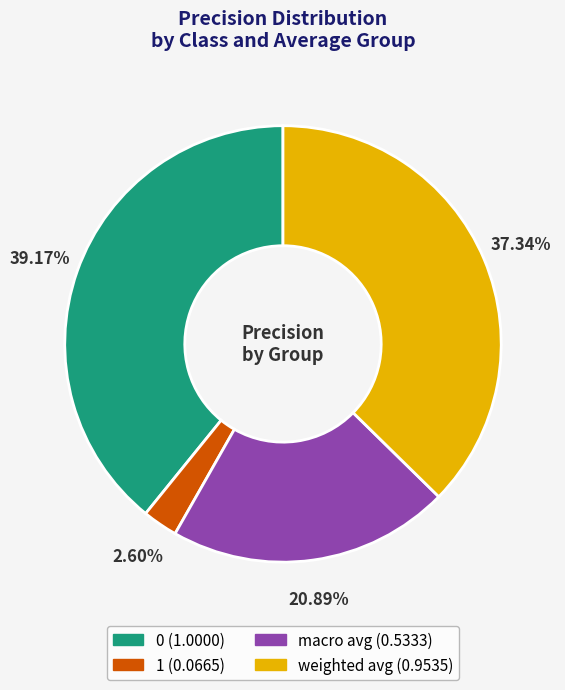

To the nearest percent, what percentage of the pie is macro avg?

21%